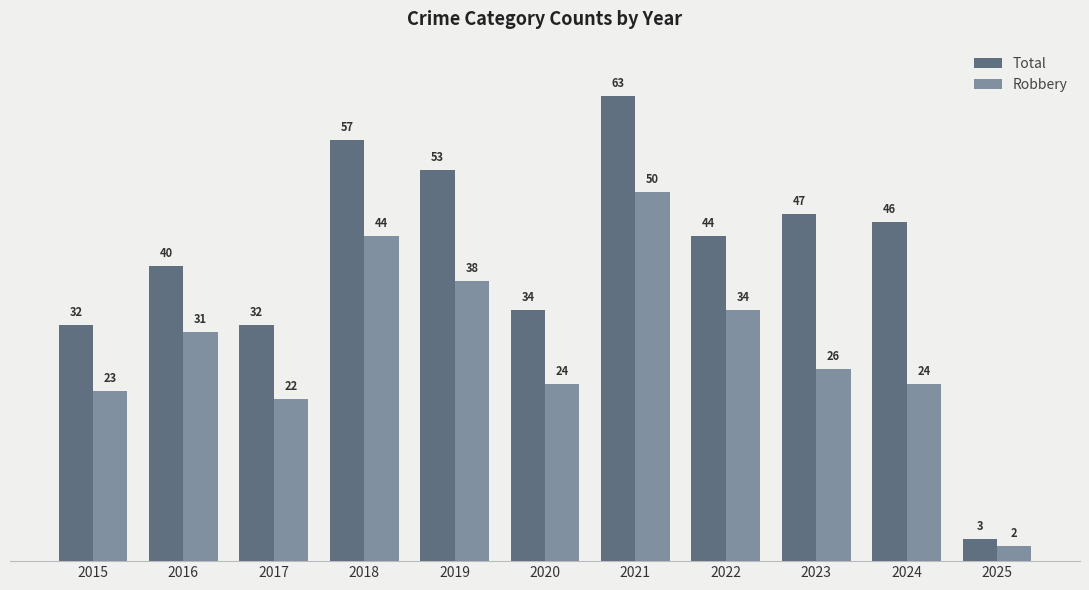

Between 2016 and 2022, which series saw the biggest shift?

Total